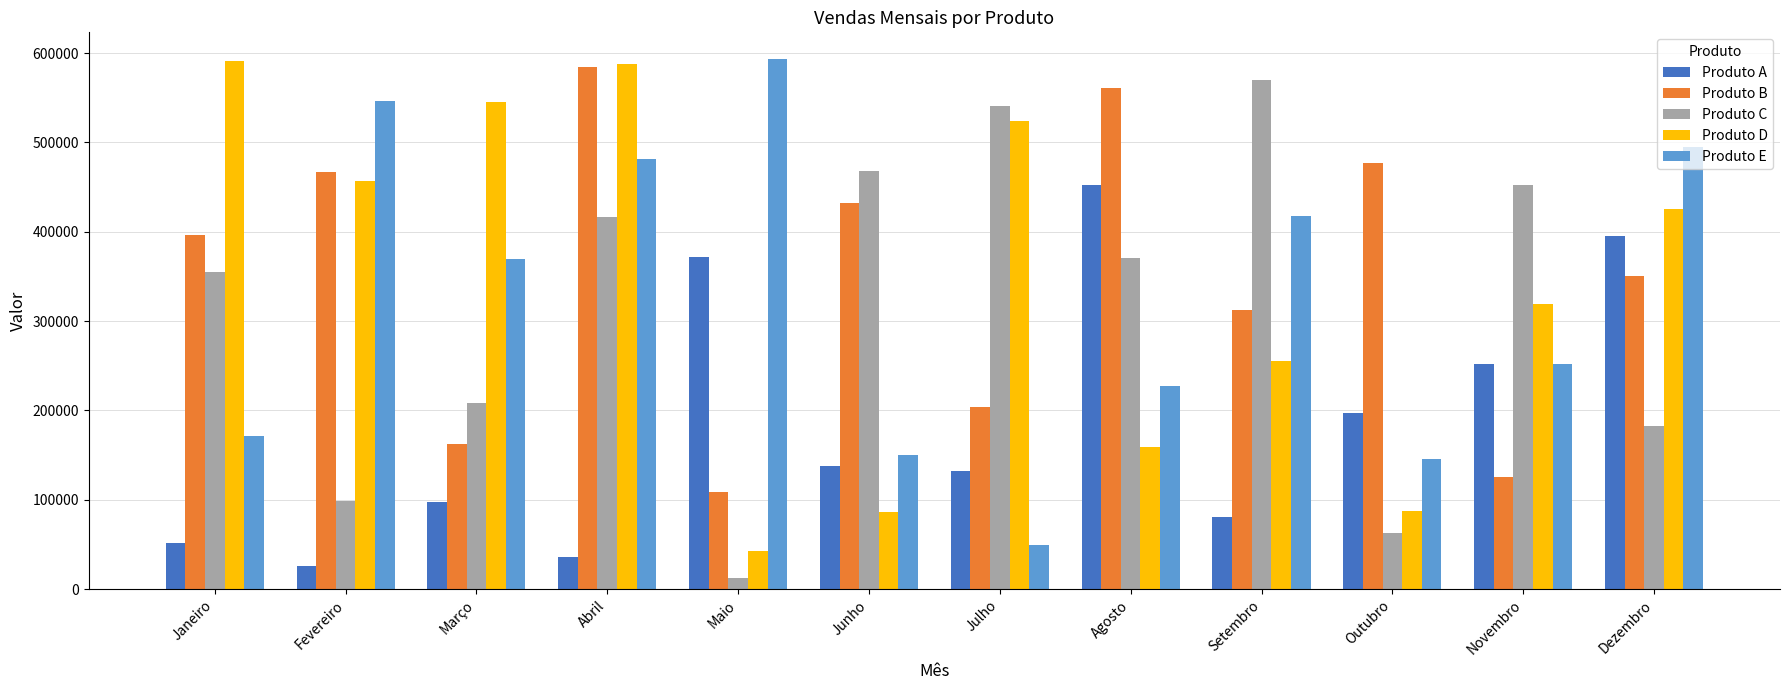

What is the smallest value displayed?

12580